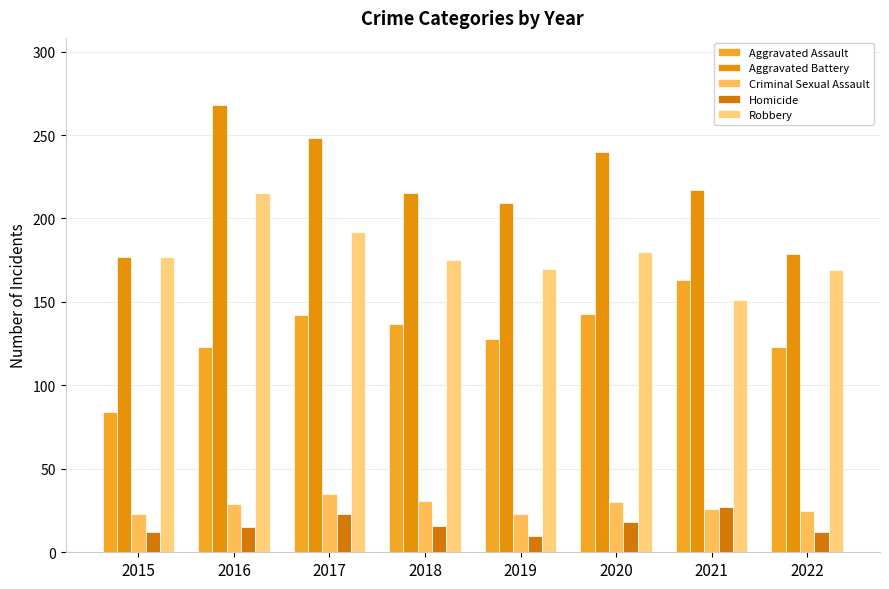

At which label is Criminal Sexual Assault closest to 29?

2016